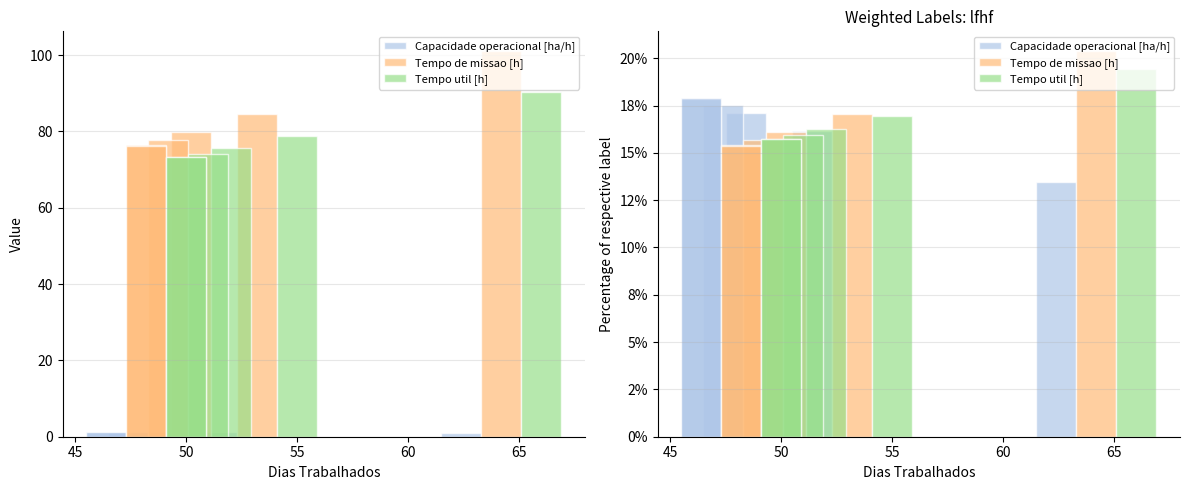

Which series has the largest total across all categories?

Tempo de missao [h]